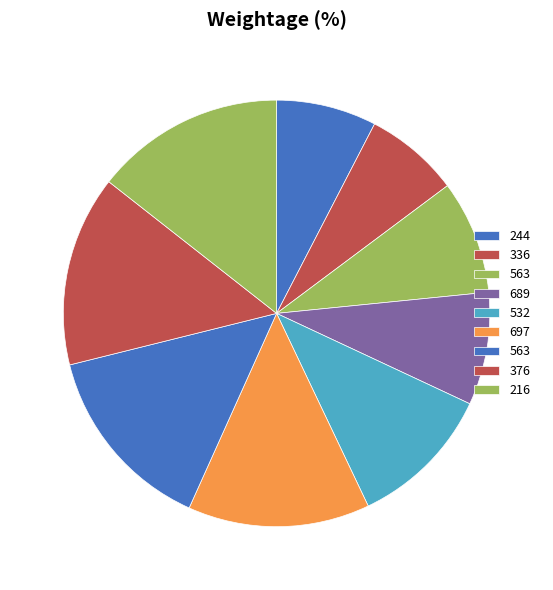

Count the number of slices in the pie.

9